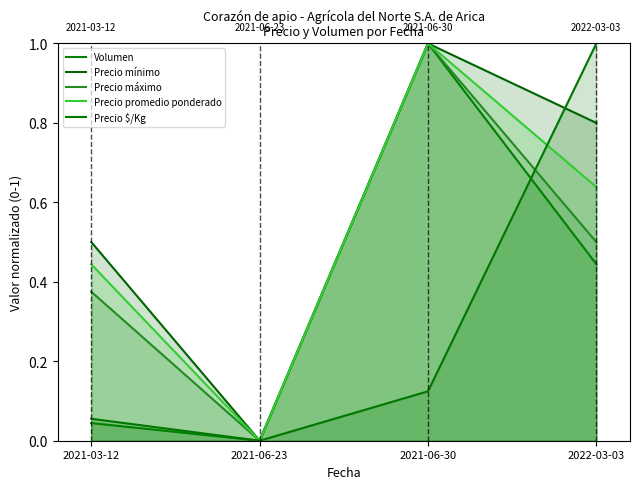

What is the sum of the Precio mínimo values at 2021-03-12 and 2021-06-23?

0.5